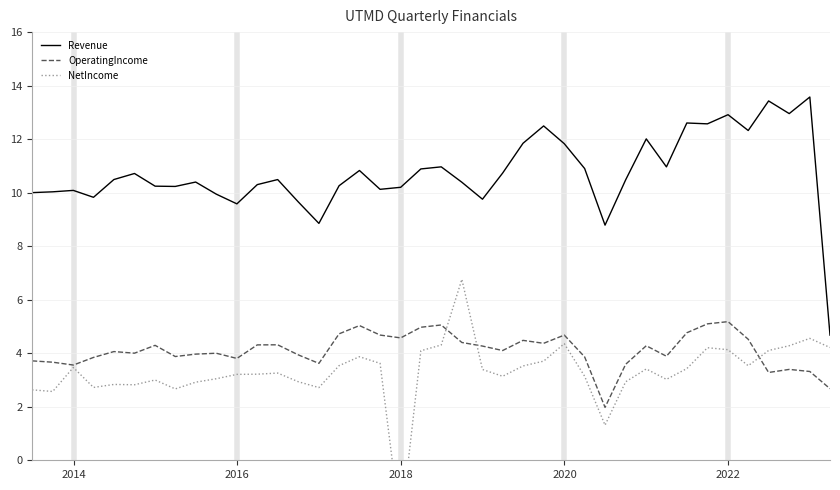

What is the maximum value for NetIncome?

6.8